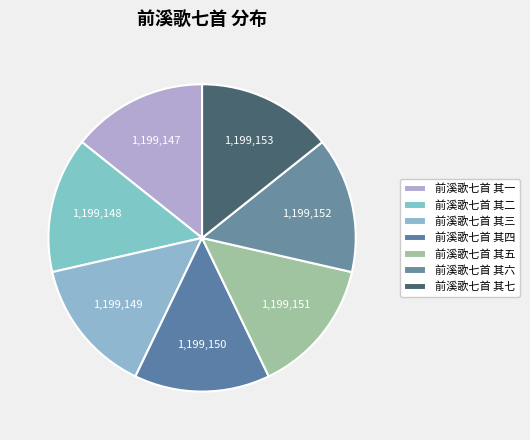

Is it true that 前溪歌七首 其五 is 28% of the pie?

False